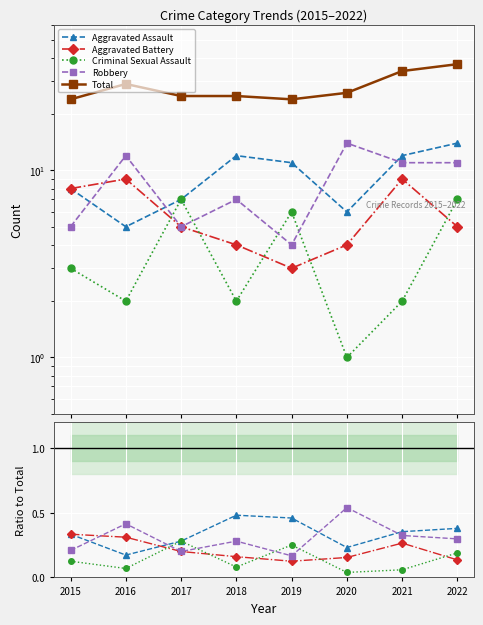

At which category is the sum across all series the highest?

2022